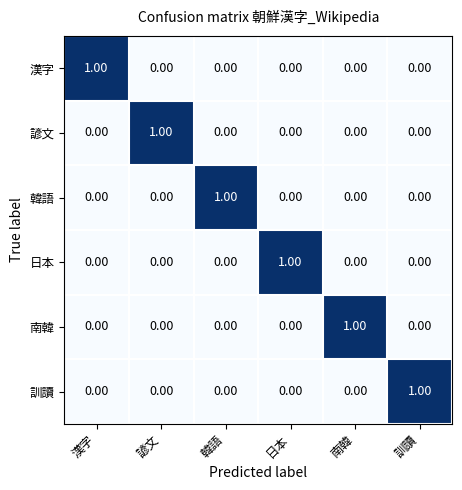

How many distinct data groups are displayed?

6